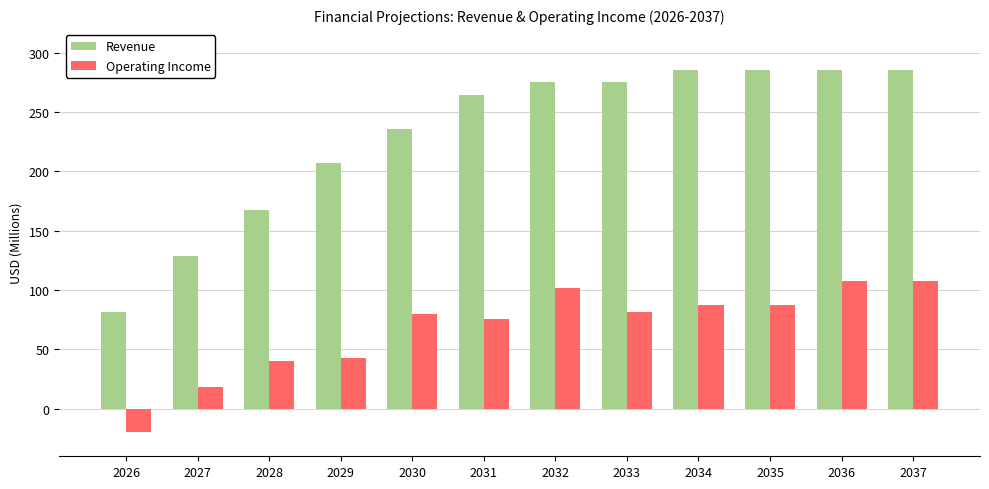

Is the value of Operating Income at 2029 greater than the value of Revenue at 2030?

No